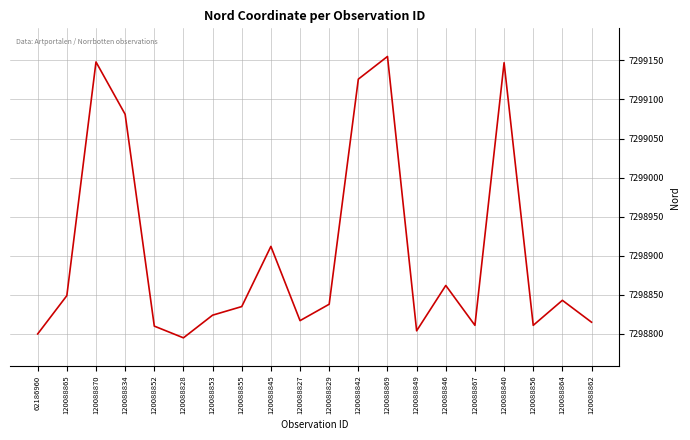

The value at 120088852 is 7298810. True or false?

True